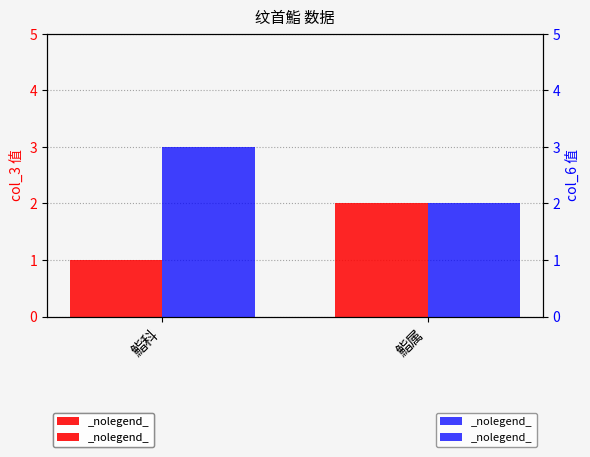

What is the value of the col_6 (数量) bar at the 1st from the left?

3